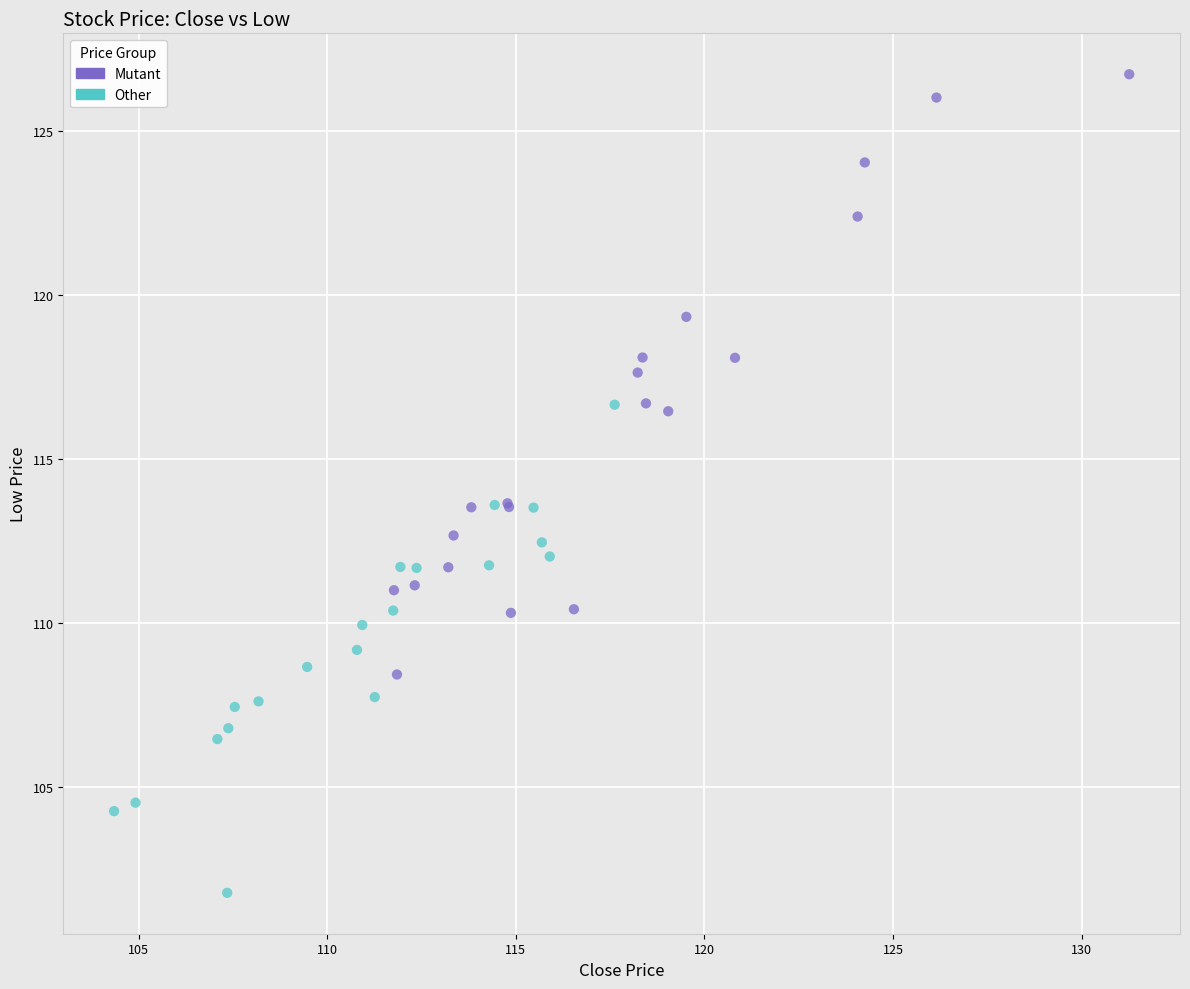

Which series contains the highest Y value?

Mutant